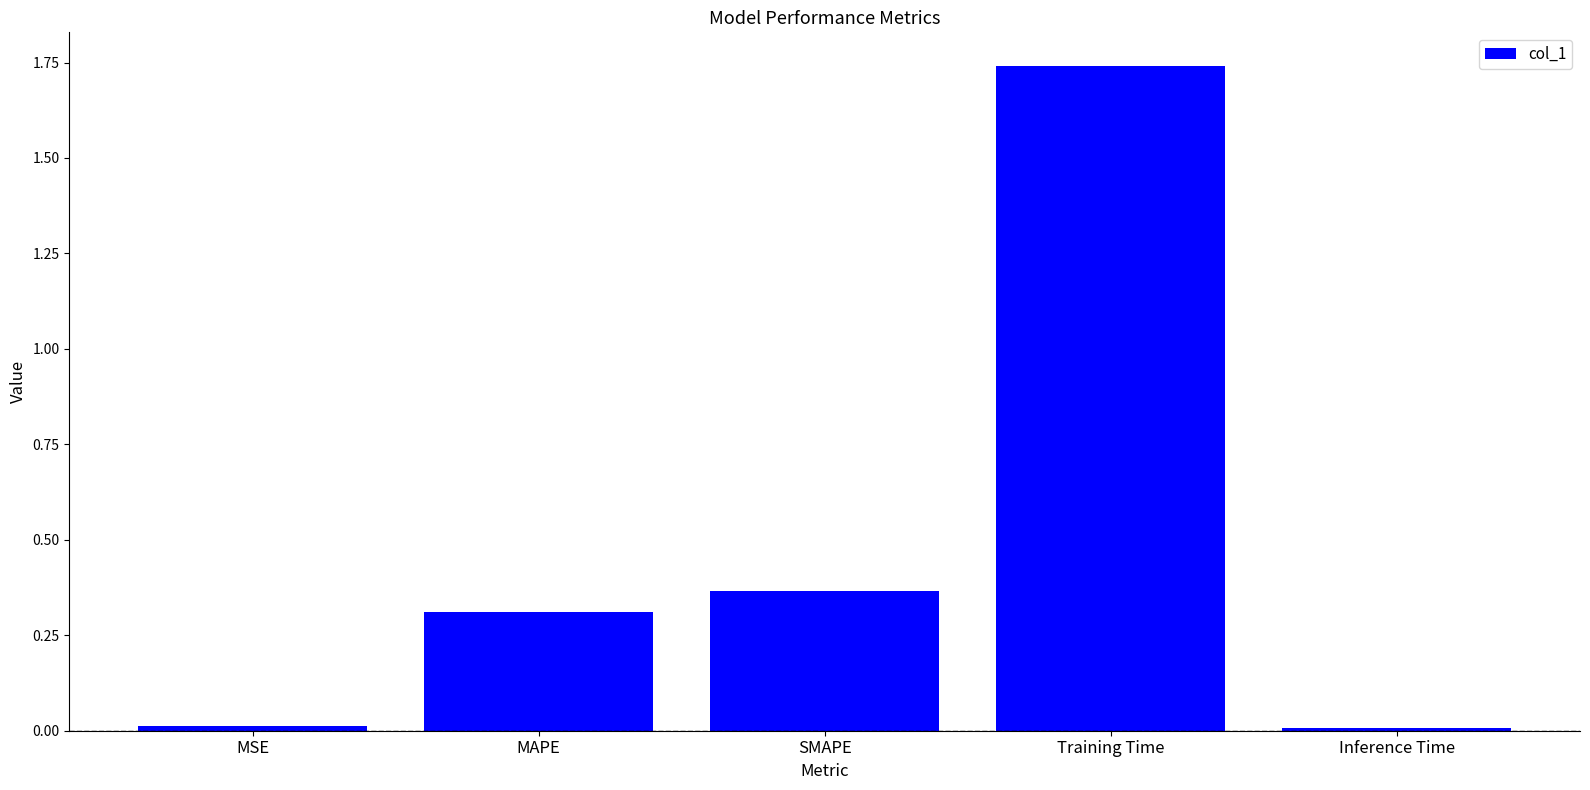

What position from the right is Training Time?

2